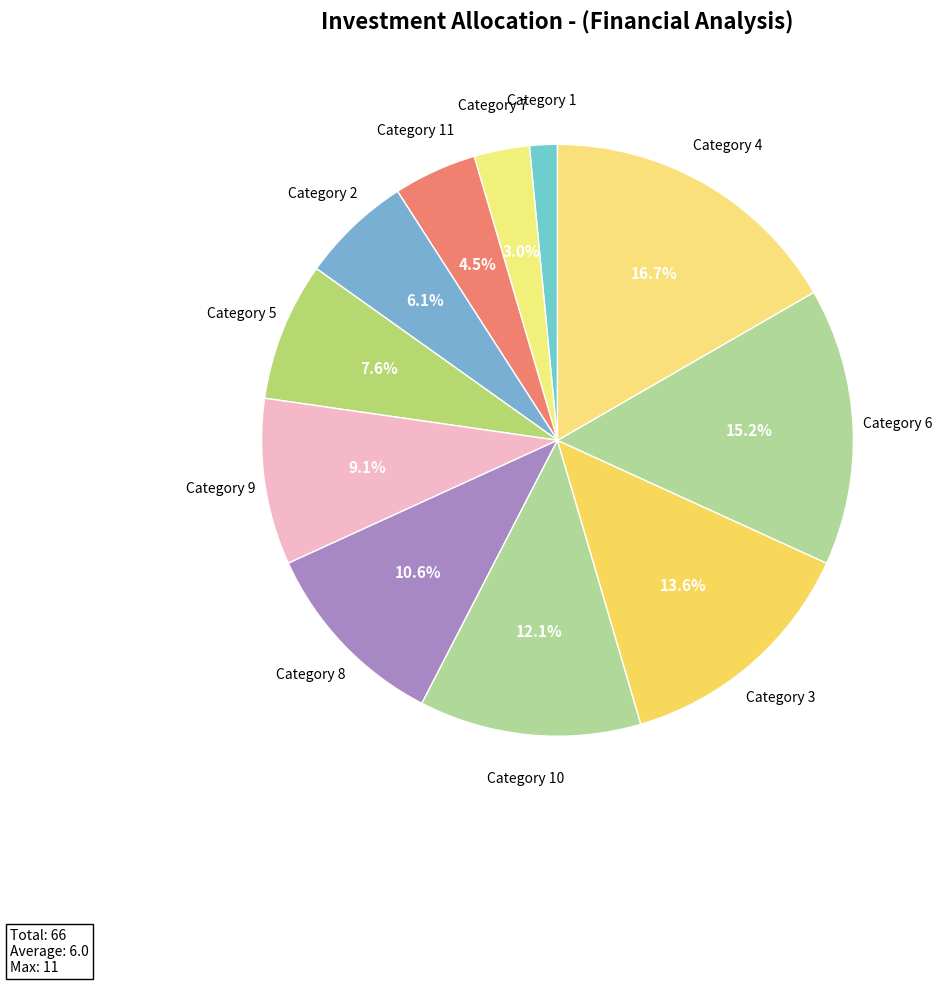

How many segments does this pie chart have?

11